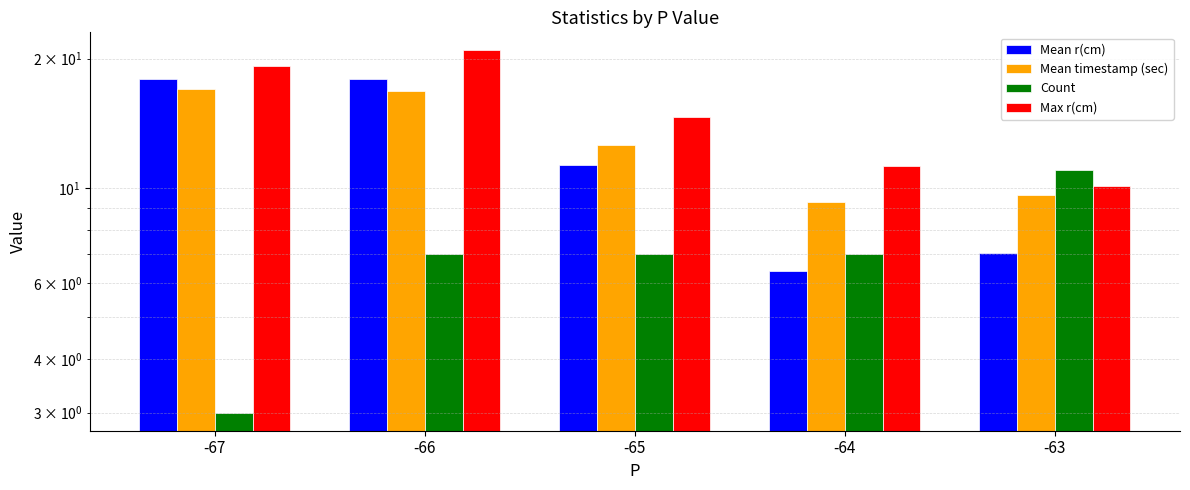

At which label does Mean timestamp (sec) reach its peak?

-67